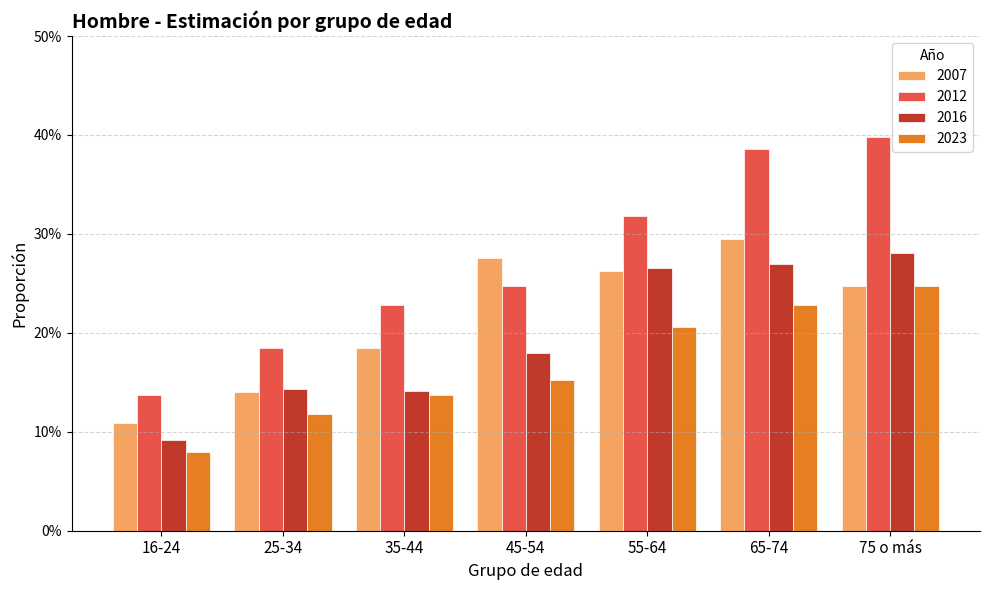

Rank the series by their average value, from highest to lowest.

2012, 2007, 2016, 2023